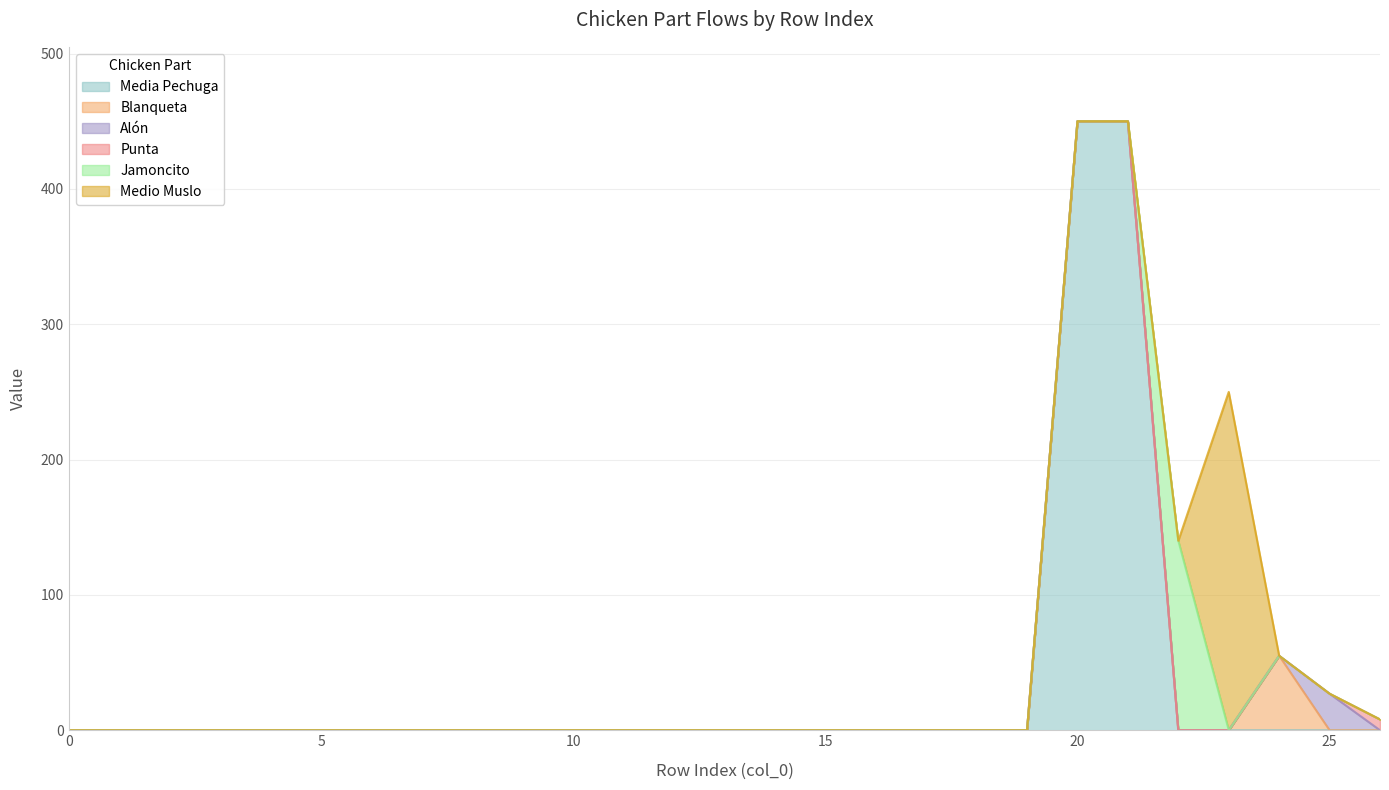

Which has a higher value, 23 or 2?

23